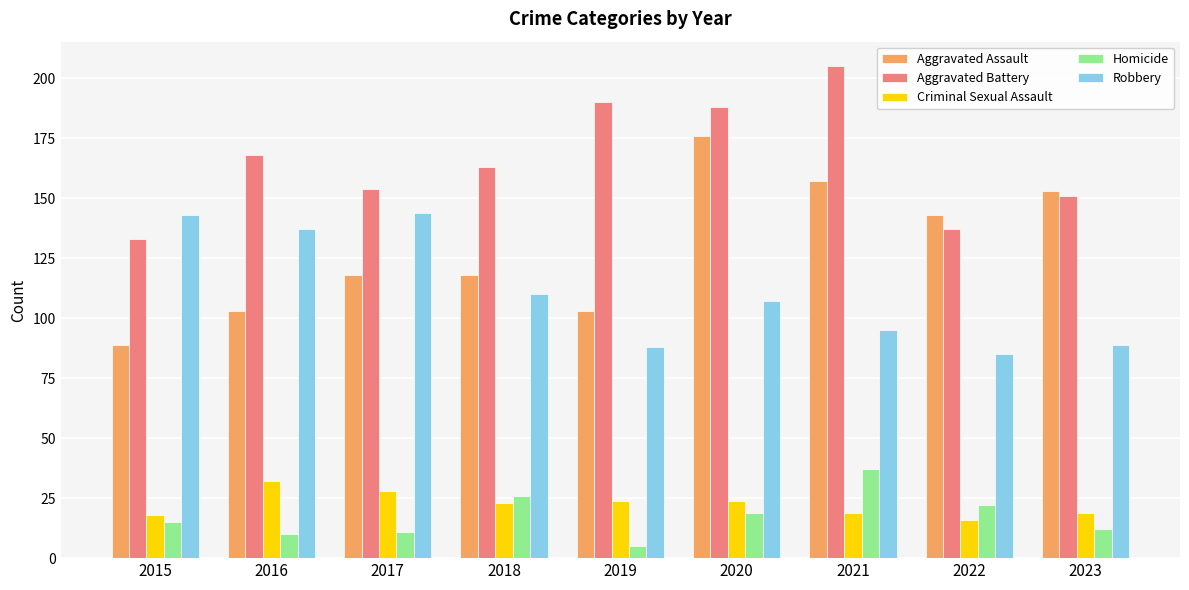

Reading left to right, list all the values displayed in this chart.

Aggravated Assault: 89	103	118	118	103	176	157	143	153
Aggravated Battery: 133	168	154	163	190	188	205	137	151
Criminal Sexual Assault: 18	32	28	23	24	24	19	16	19
Homicide: 15	10	11	26	5	19	37	22	12
Robbery: 143	137	144	110	88	107	95	85	89